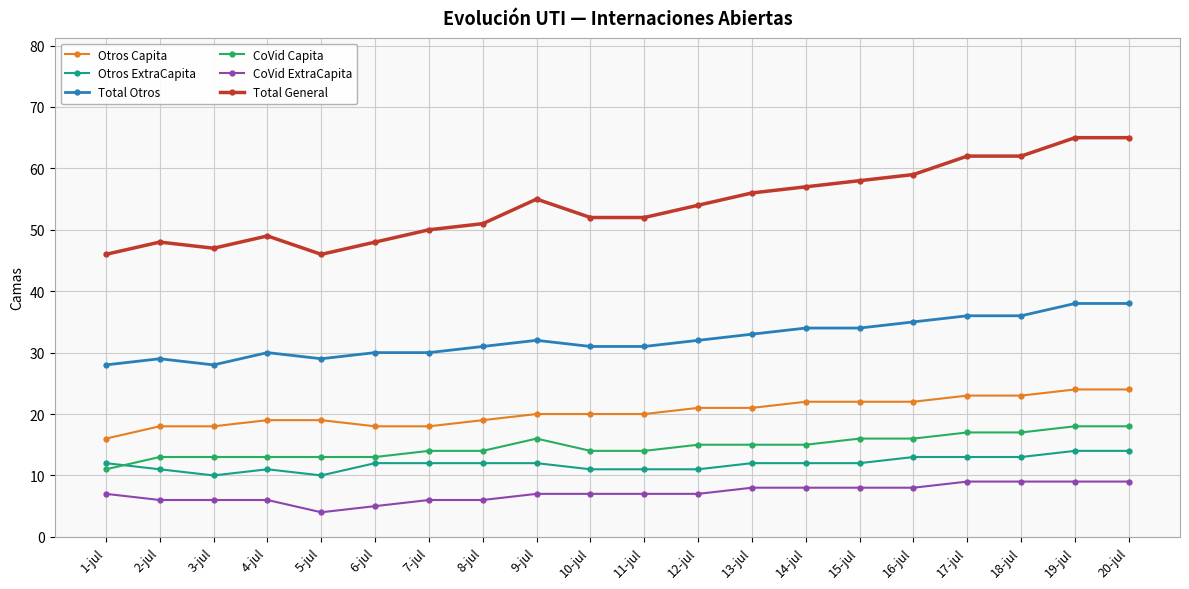

True or false: Total General has more than 1 points higher than both neighbors.

True